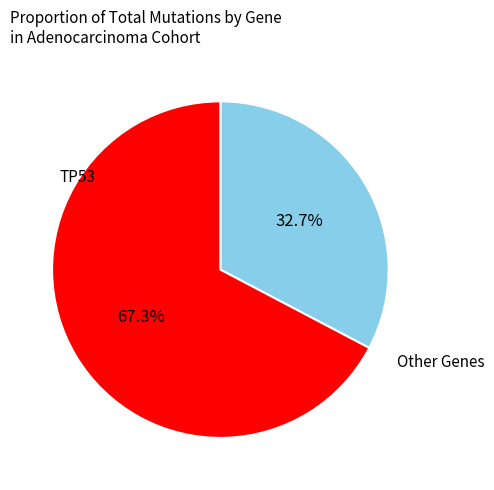

Is there any slice that represents more than half of the pie?

Yes